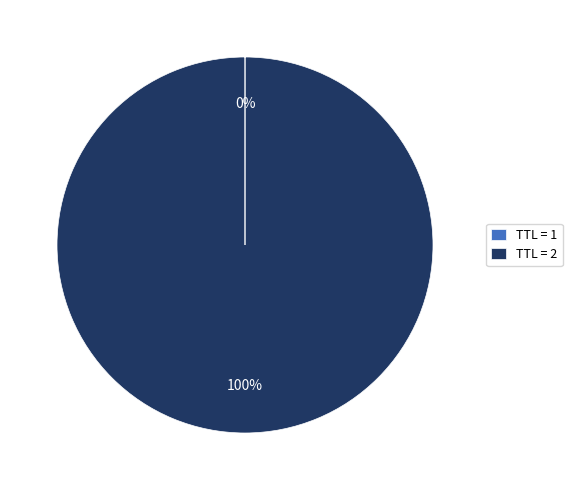

Which category has the biggest portion of the pie?

TTL = 2